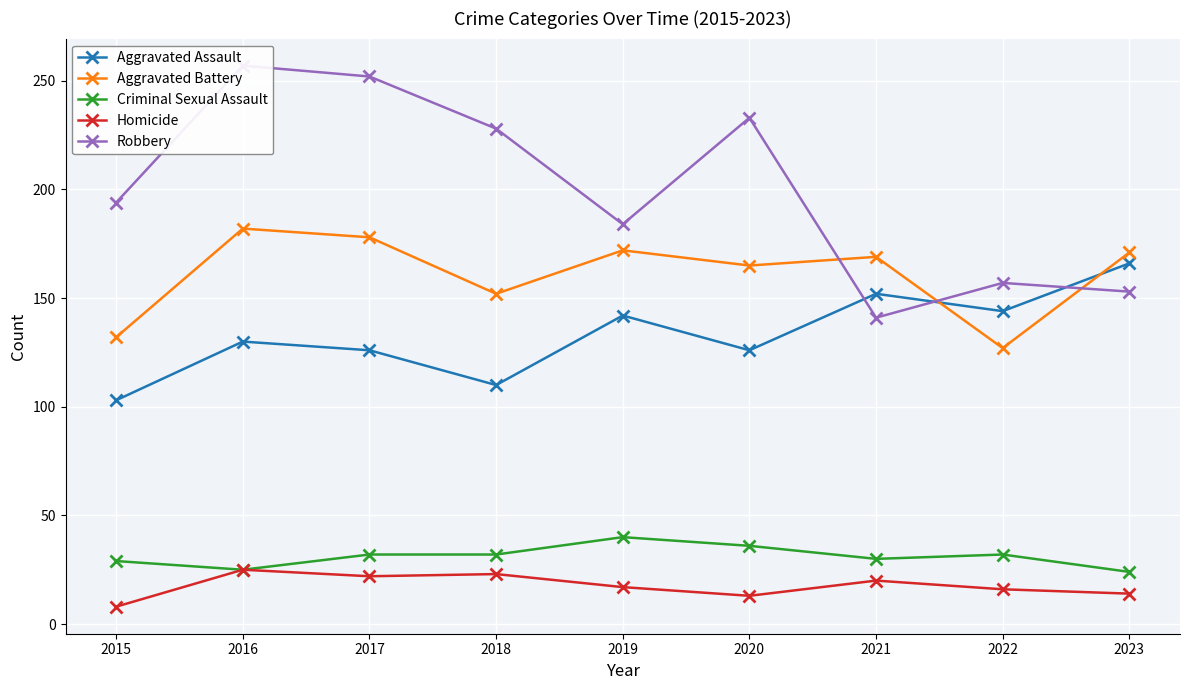

At which label is Robbery closest to 199?

2015